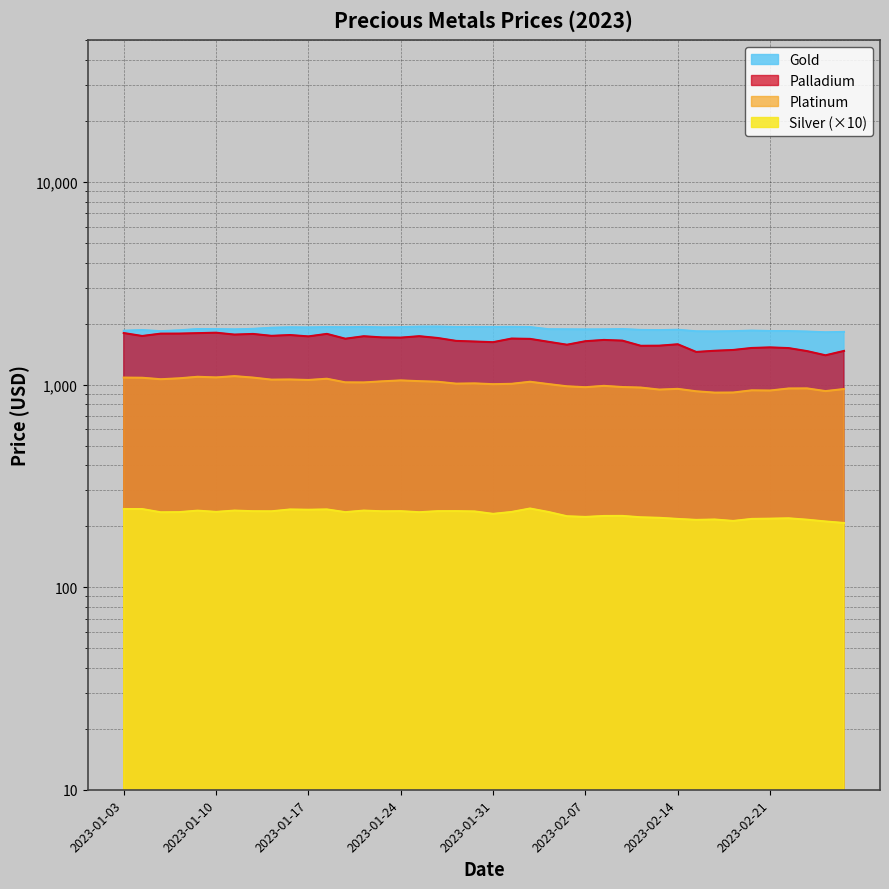

At how many categories does at least one series exceed 377?

40